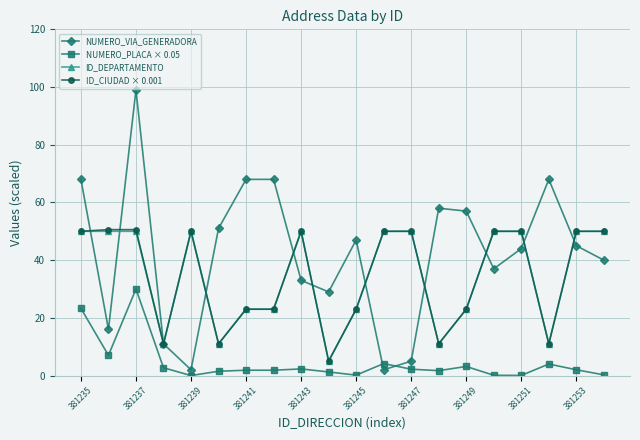

How many lines are shown in the chart?

4